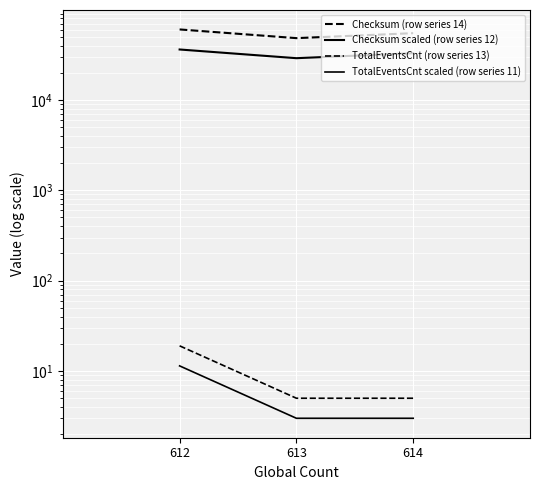

At how many categories does at least one series exceed 2409?

3